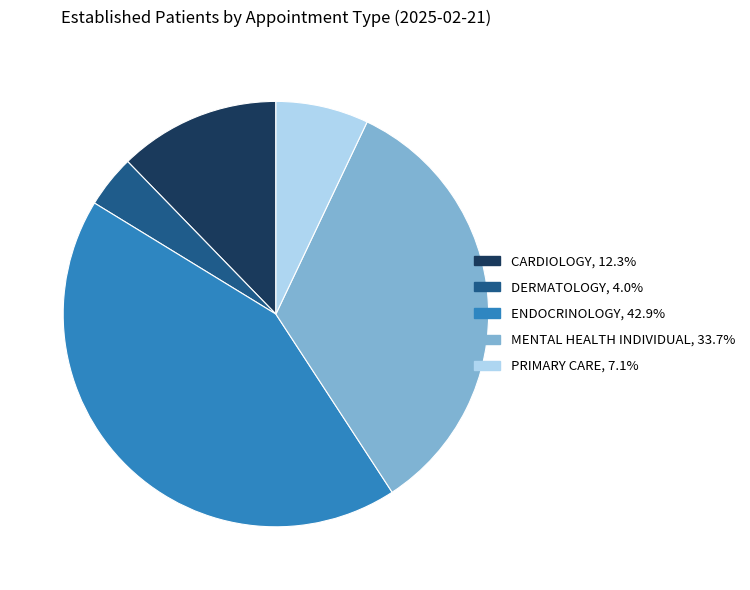

Is there any slice that represents more than half of the pie?

No